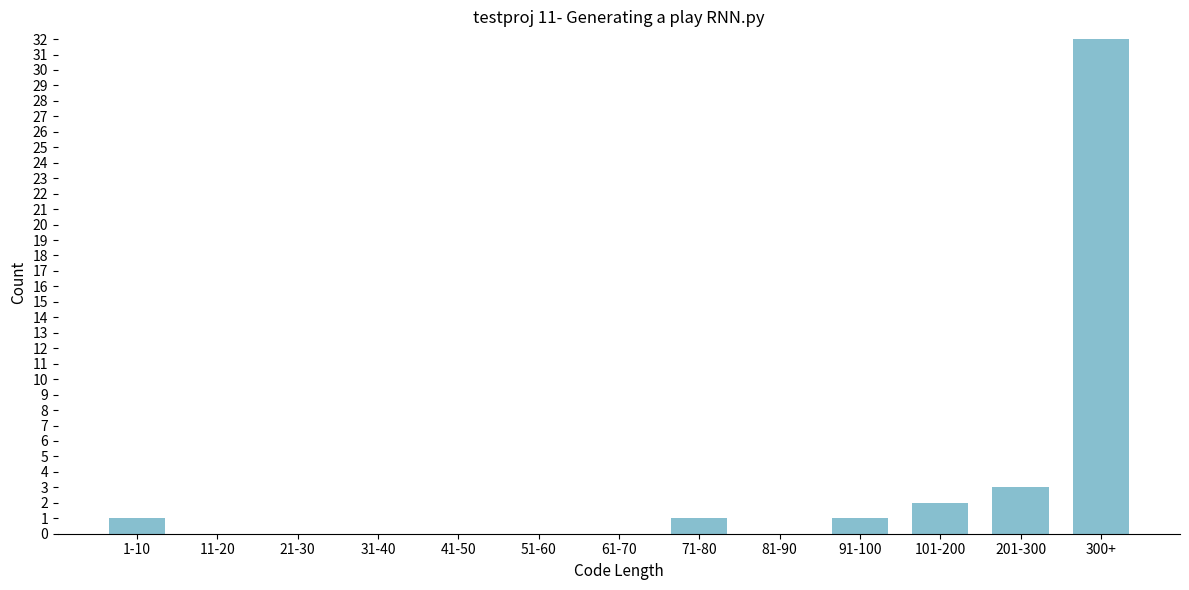

Reading left to right, what are all the values shown in this chart?

1-10=1	11-20=0	21-30=0	31-40=0	41-50=0	51-60=0	61-70=0	71-80=1	81-90=0	91-100=1	101-200=2	201-300=3	300+=32